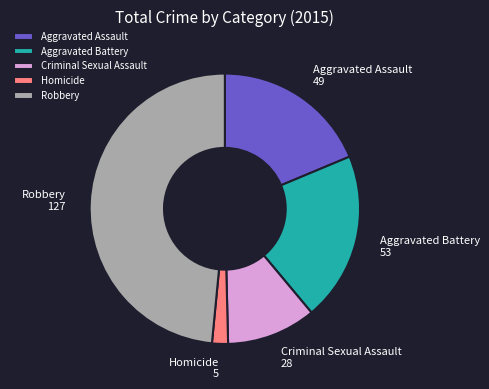

Do Aggravated Battery and Homicide together represent more than half of the pie?

No